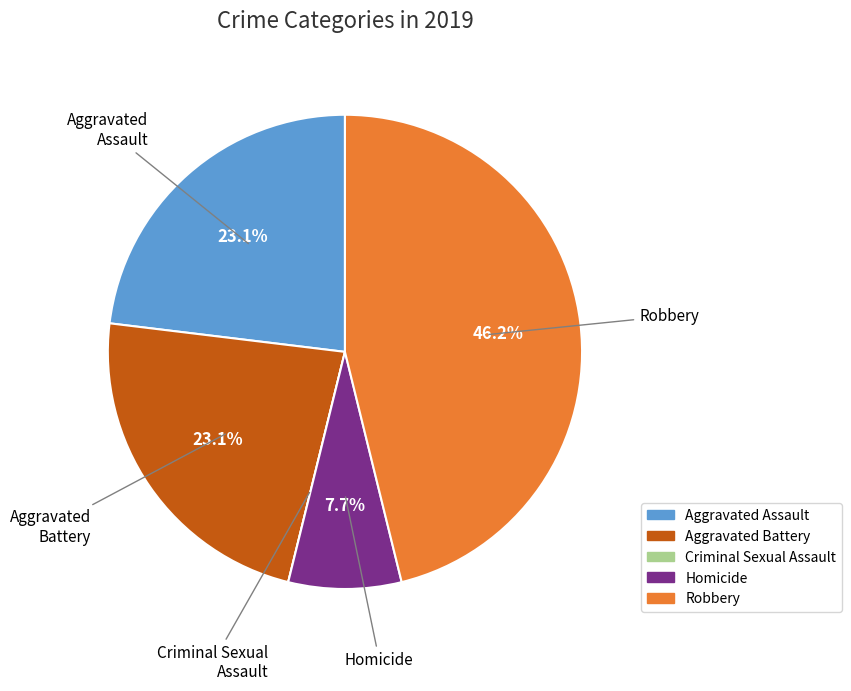

To the nearest percent, what portion does Aggravated Battery represent?

23%